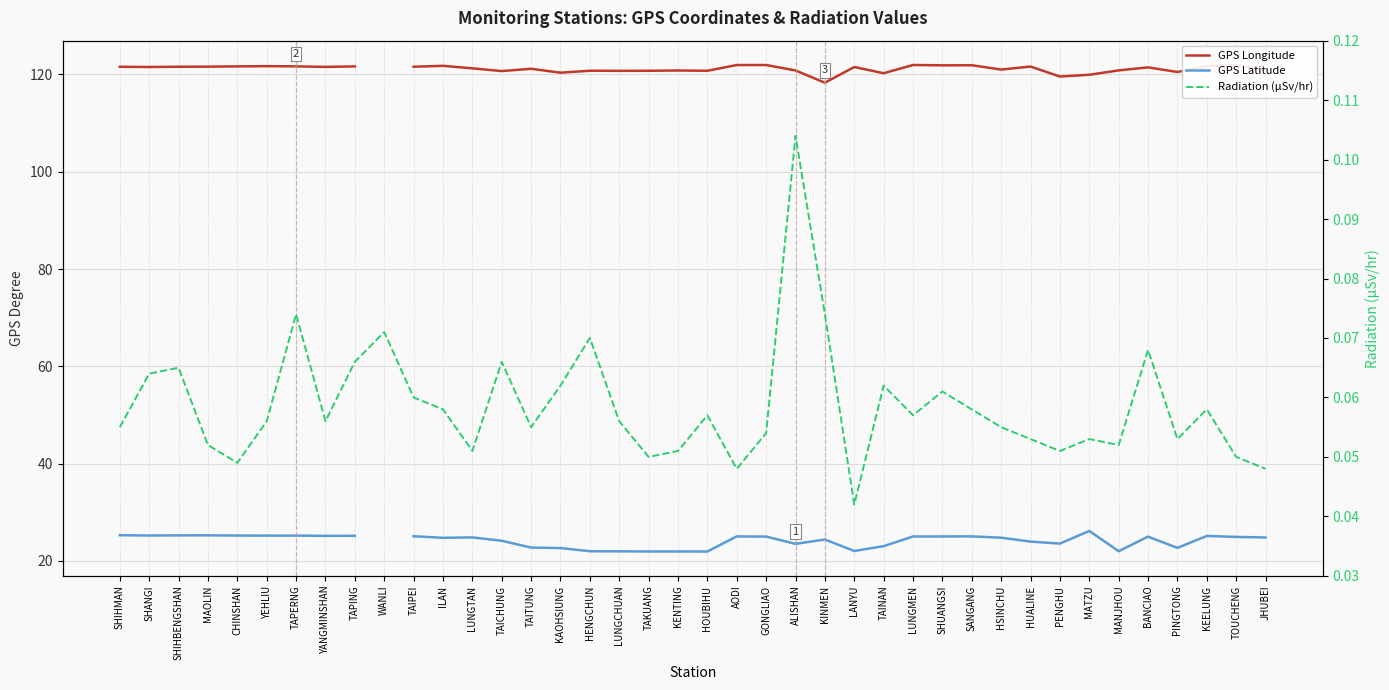

The GPS Longitude series shows 74.7 at LUNGTAN. True or false?

False